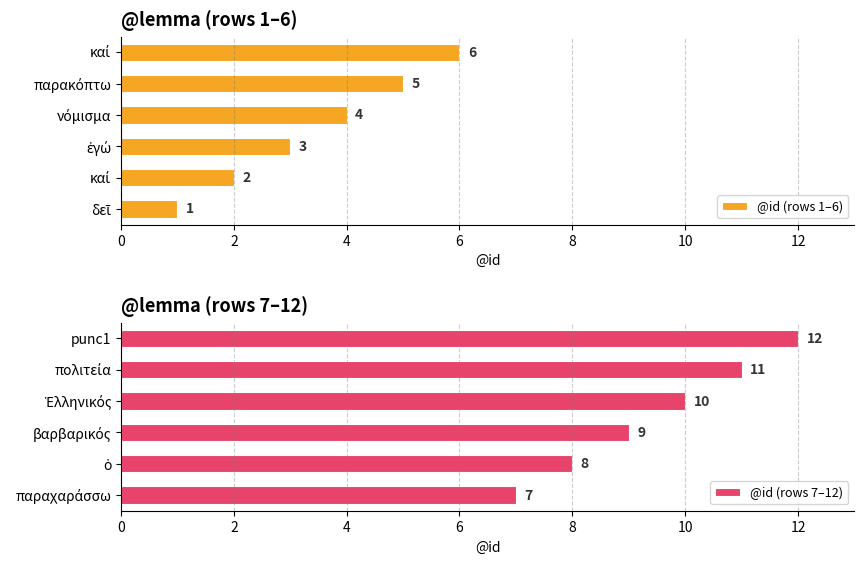

How many bars are there in total?

12